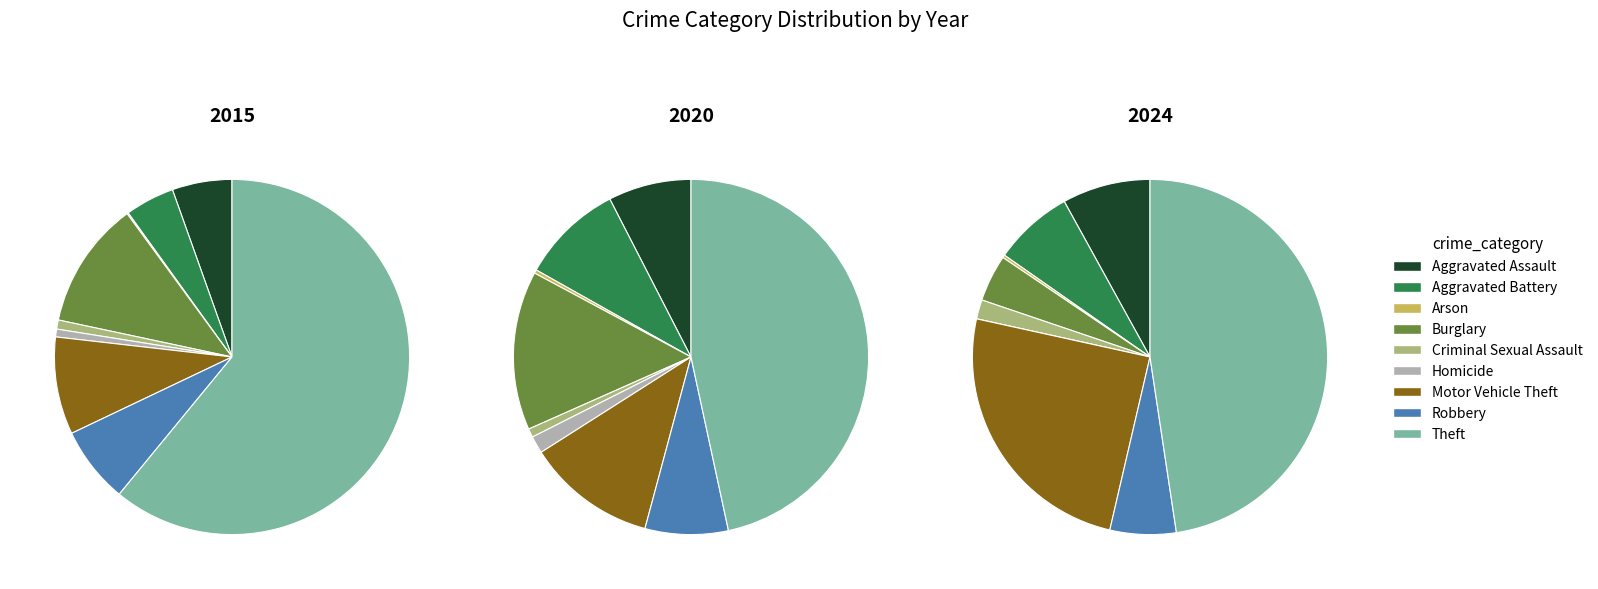

What is the difference between the highest and lowest values at values_2020?

30